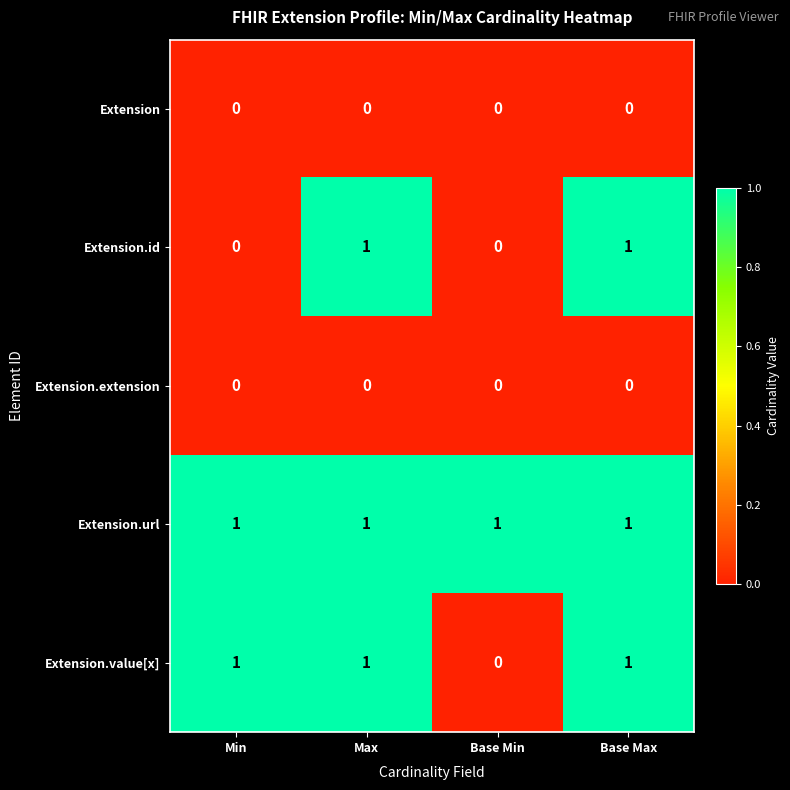

Is the value of Extension.url at Base Min greater than the value of Extension.extension at Base Max?

Yes